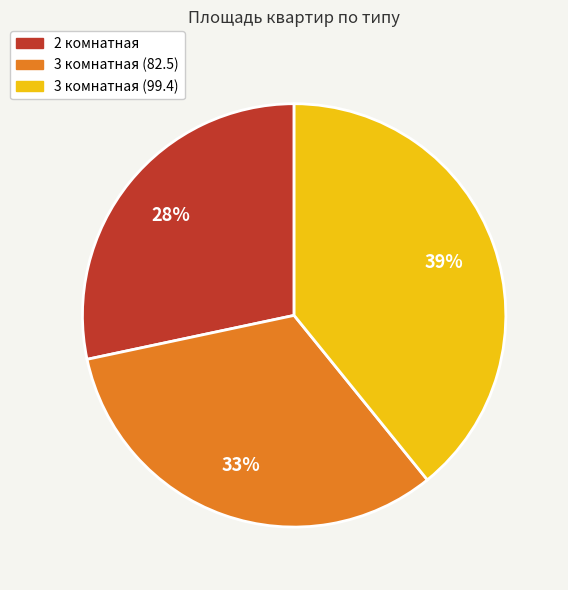

Does any single category account for the majority?

No